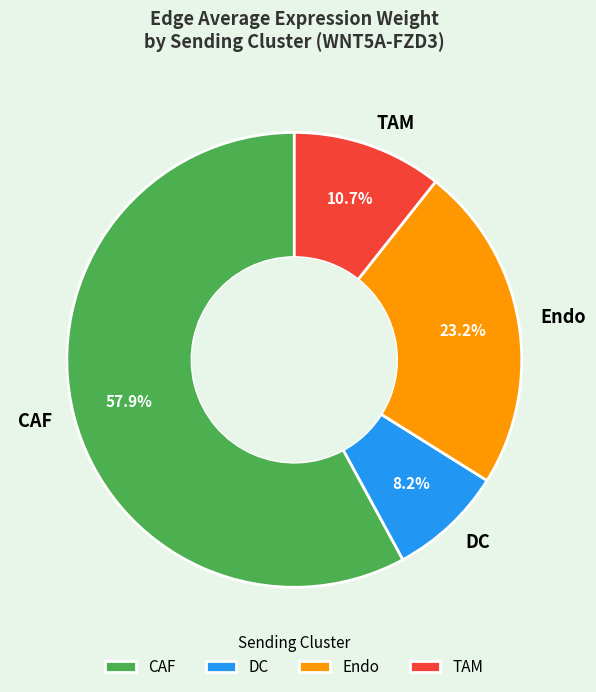

Count the number of slices in the pie.

4